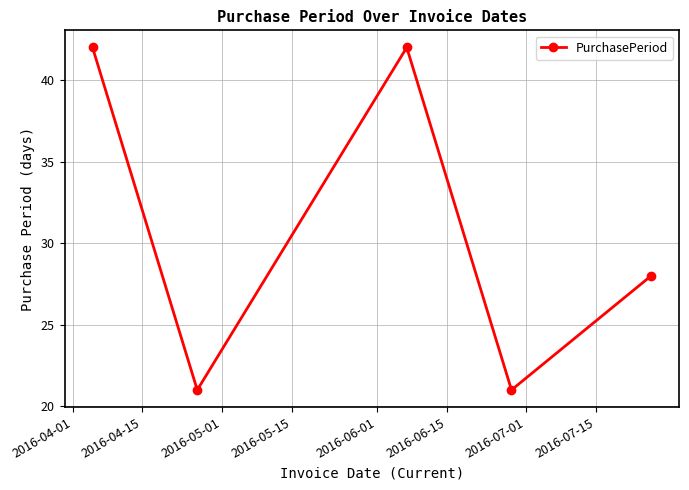

What is the value of the 5th point from the left?

28